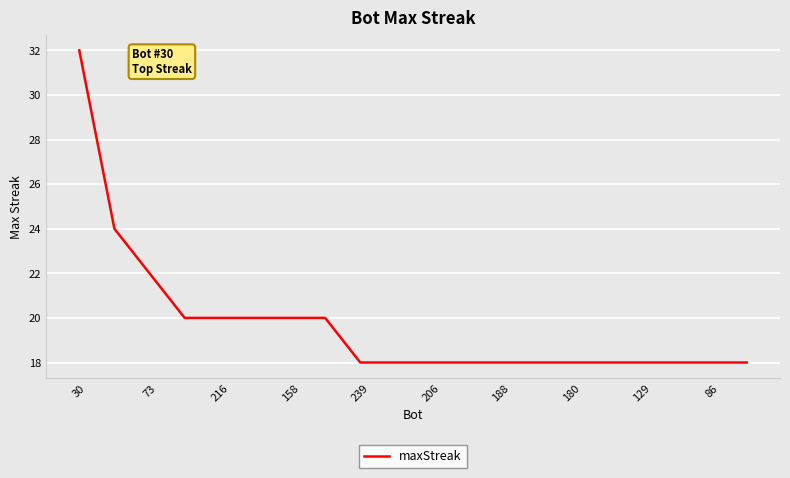

What is the greatest value displayed?

32